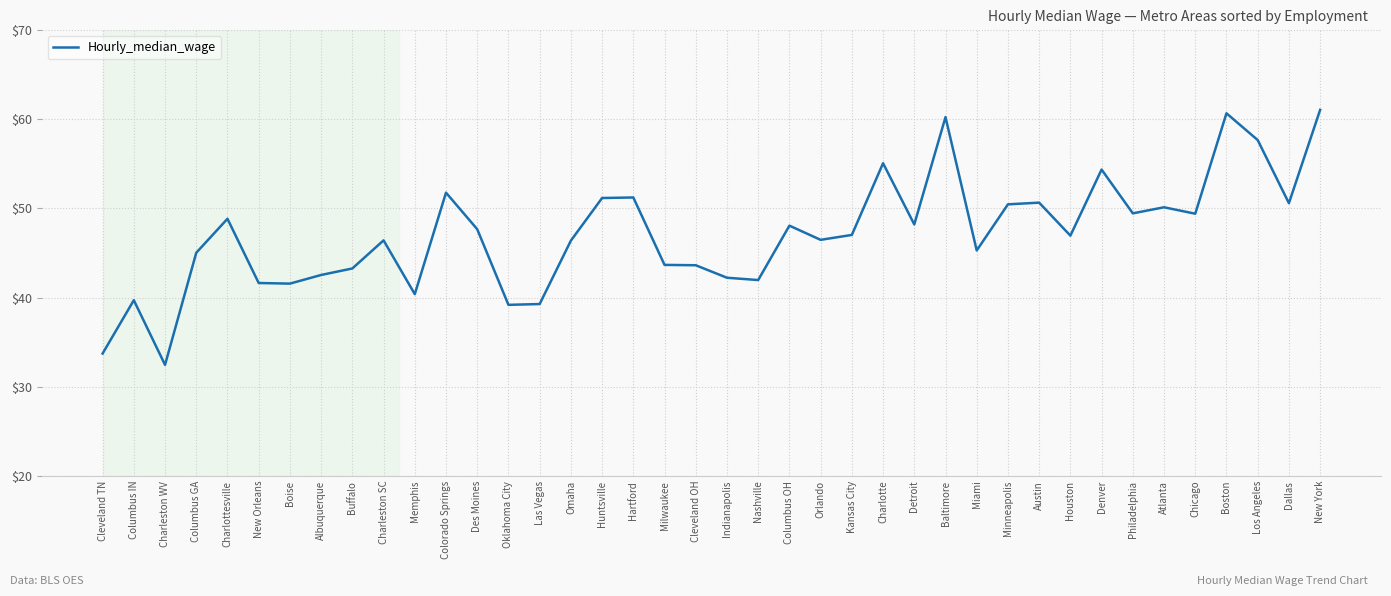

What is the sum of all values?

1885.2